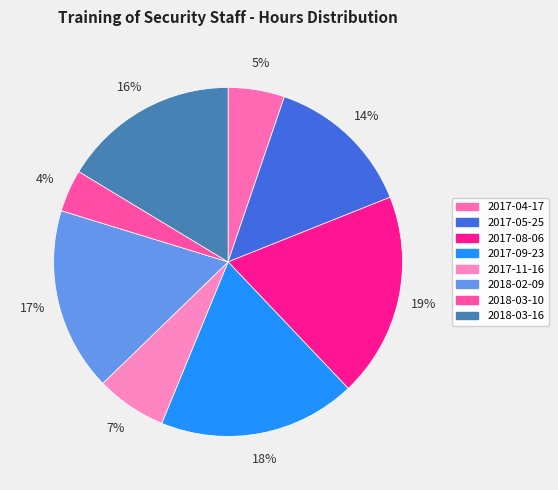

Rank the categories by value from lowest to highest.

2018-03-10, 2017-04-17, 2017-11-16, 2017-05-25, 2018-03-16, 2018-02-09, 2017-09-23, 2017-08-06